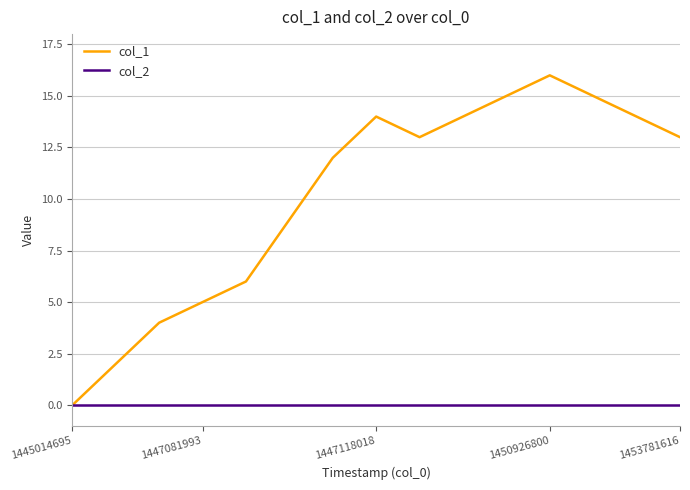

How many lines are shown in the chart?

2